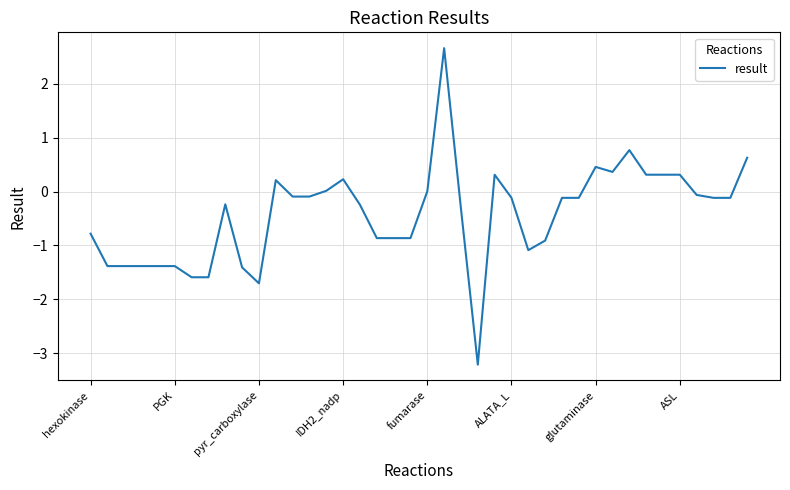

What is the sum of all values?

-16.8